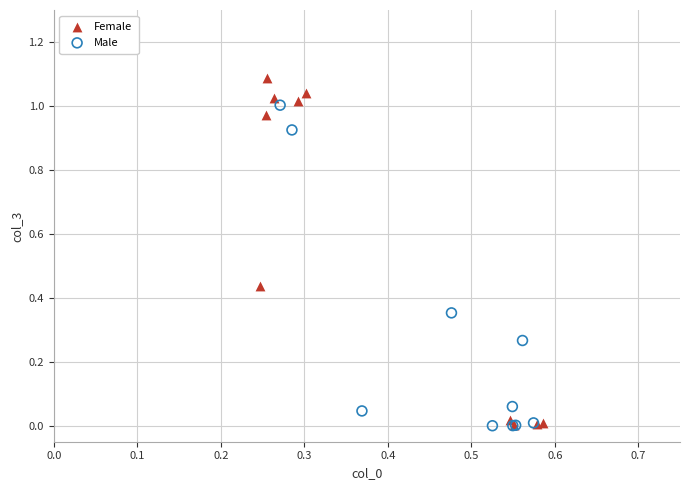

Which series has the widest spread of Y values?

Female